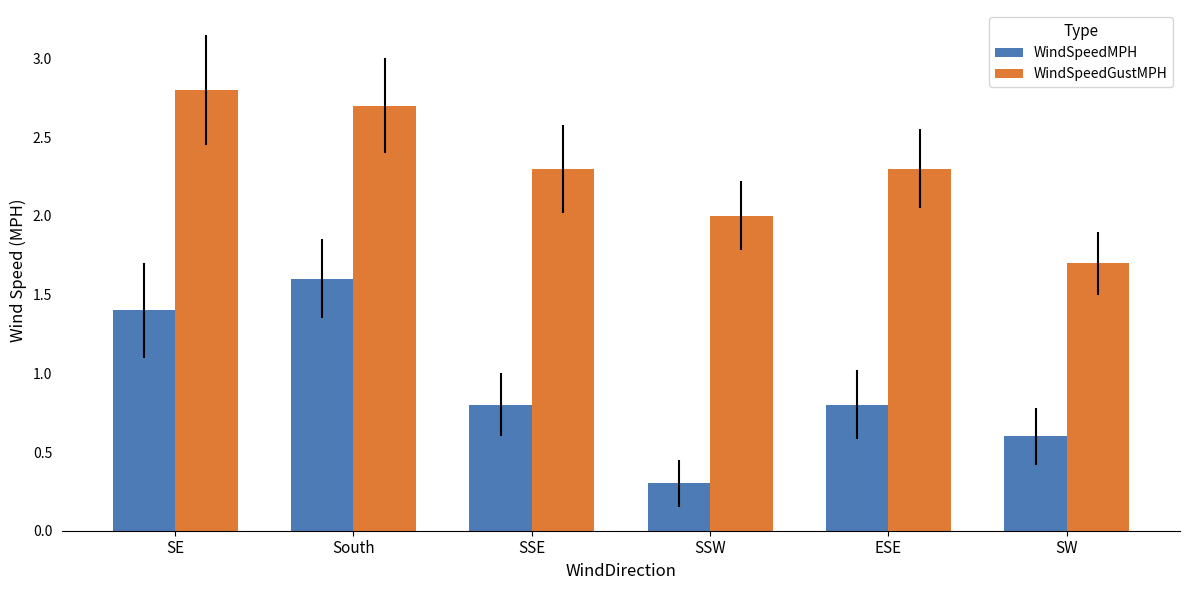

Reading left to right, extract all data points from this chart.

WindSpeedMPH: SE=1.4	South=1.6	SSE=0.8	SSW=0.3	ESE=0.8	SW=0.6
WindSpeedGustMPH: SE=2.8	South=2.7	SSE=2.3	SSW=2.0	ESE=2.3	SW=1.7